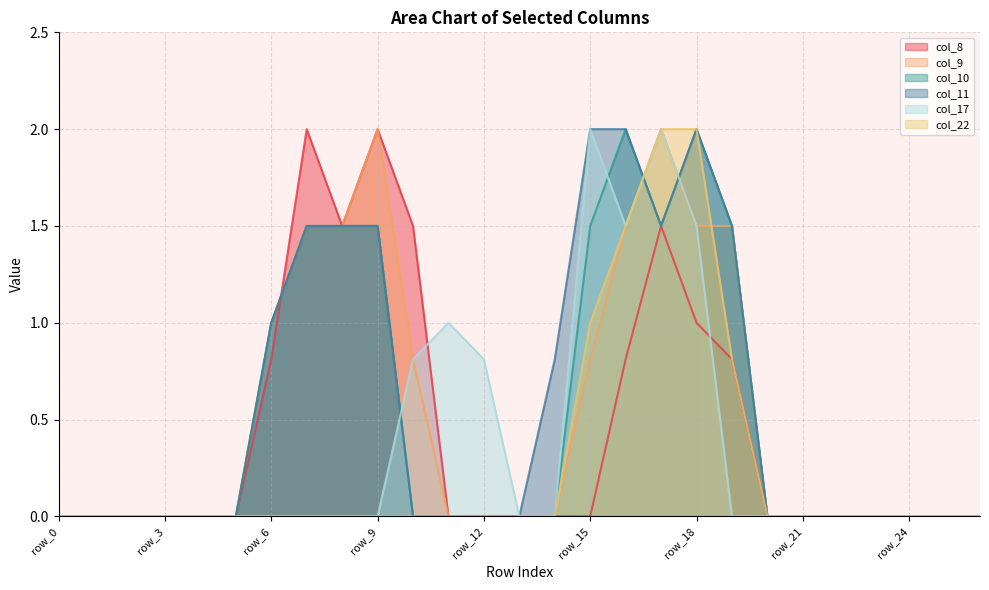

The value of col_8 at row_9 is 2.0. True or false?

True